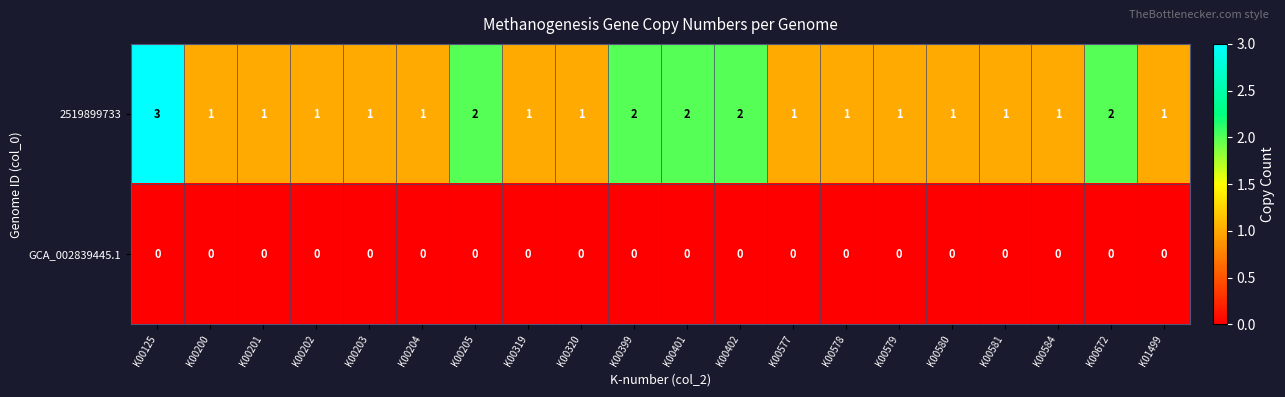

Which series has the largest total across all categories?

2519899733